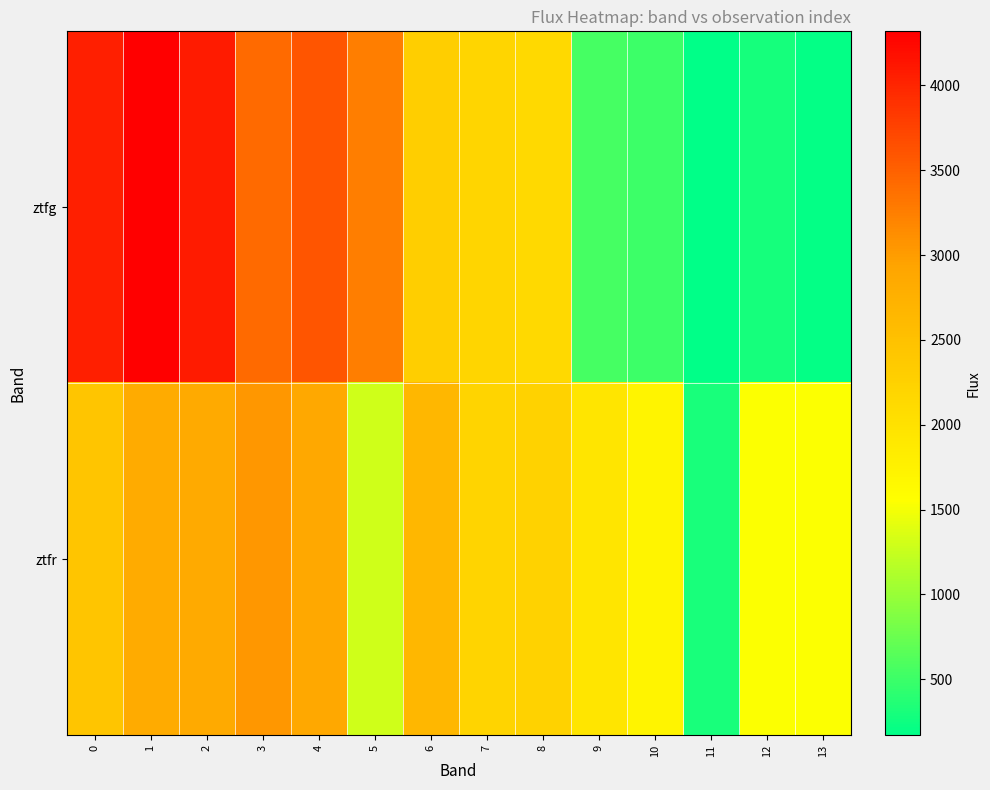

At which category is the sum across all series the highest?

1